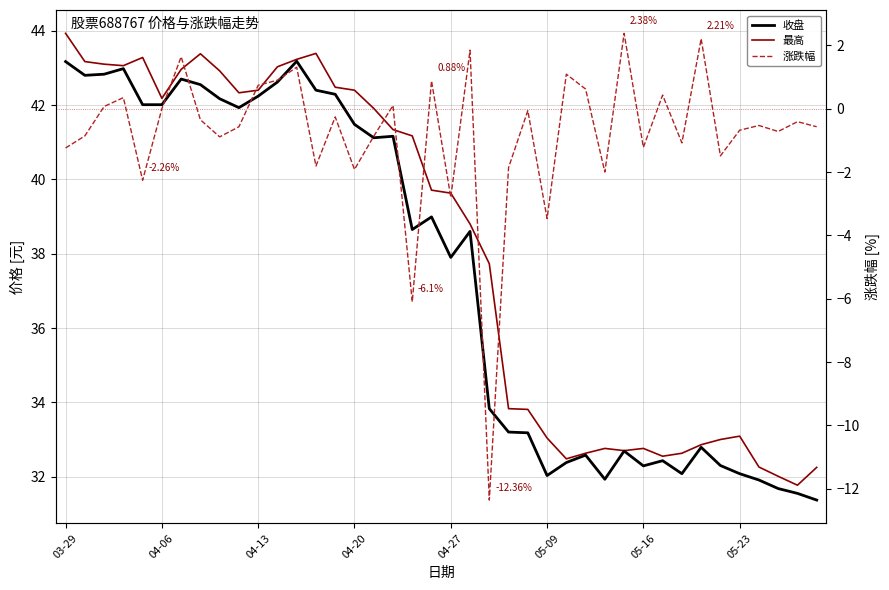

How many values in the 收盘 series are below 38?

19